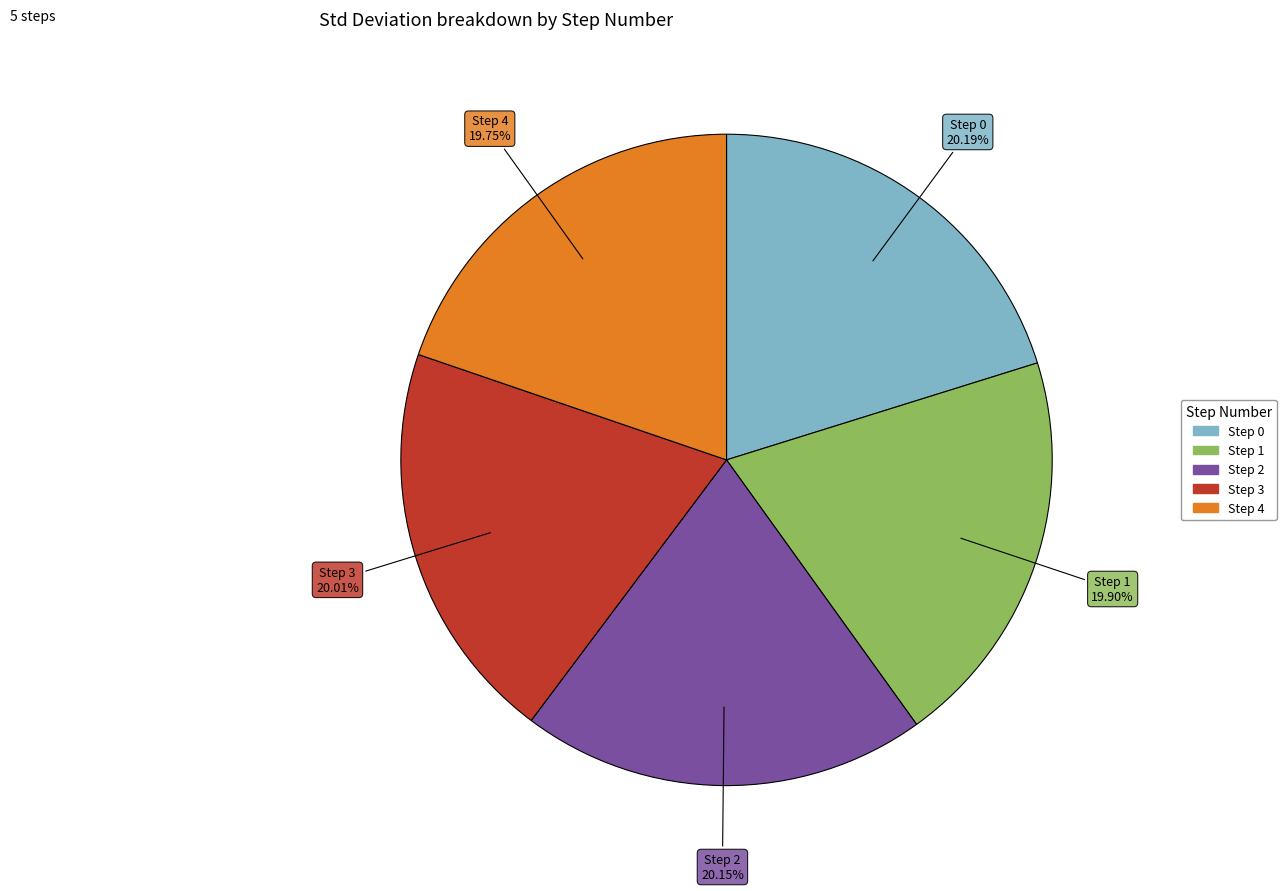

How many slices are in this pie chart?

5